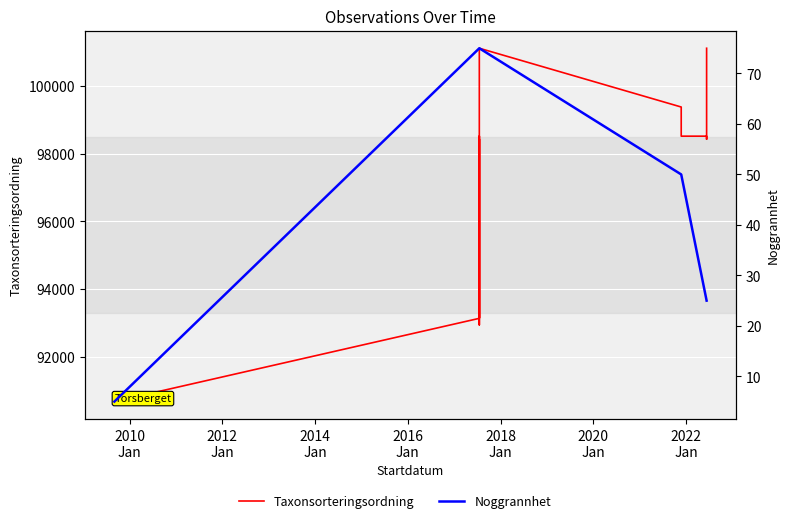

At which category does the chart reach its peak across all series?

2022
Jan